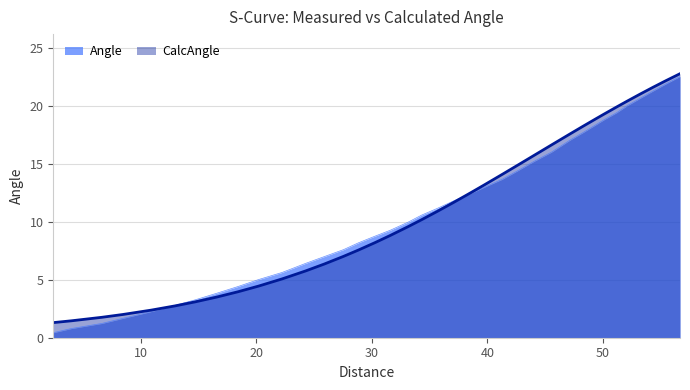

Which series has the widest spread of values?

Angle